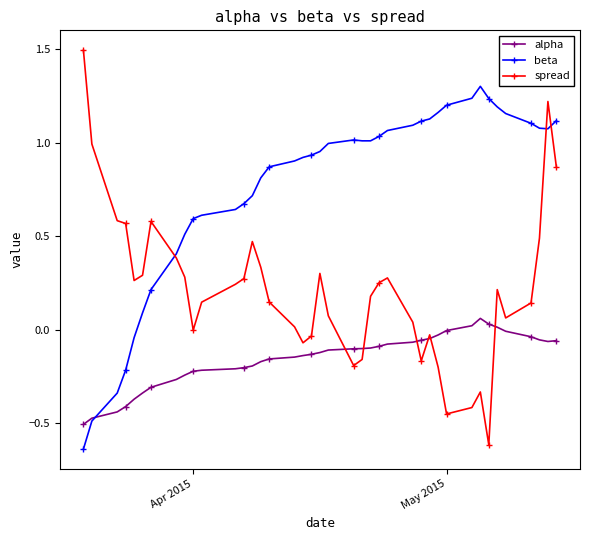

Which series has the largest total across all categories?

beta